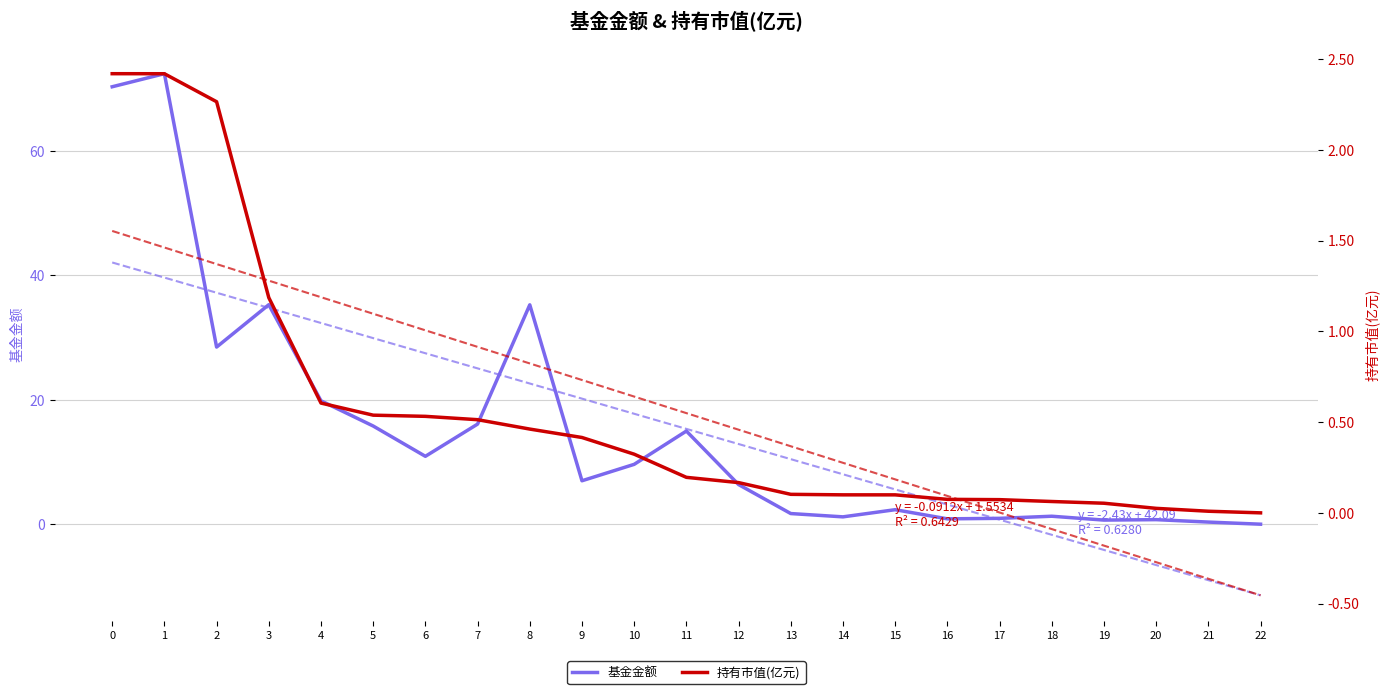

At how many categories does at least one series exceed 49?

2